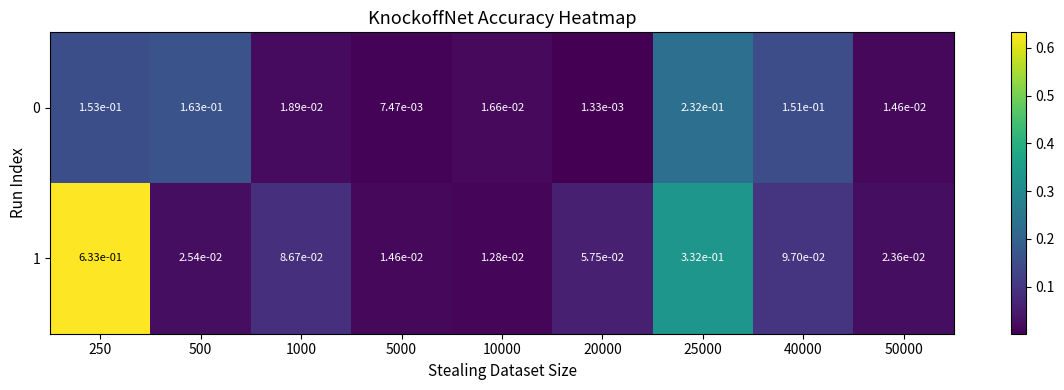

Is the value of 1 at 20000 greater than the value of 0 at 5000?

Yes